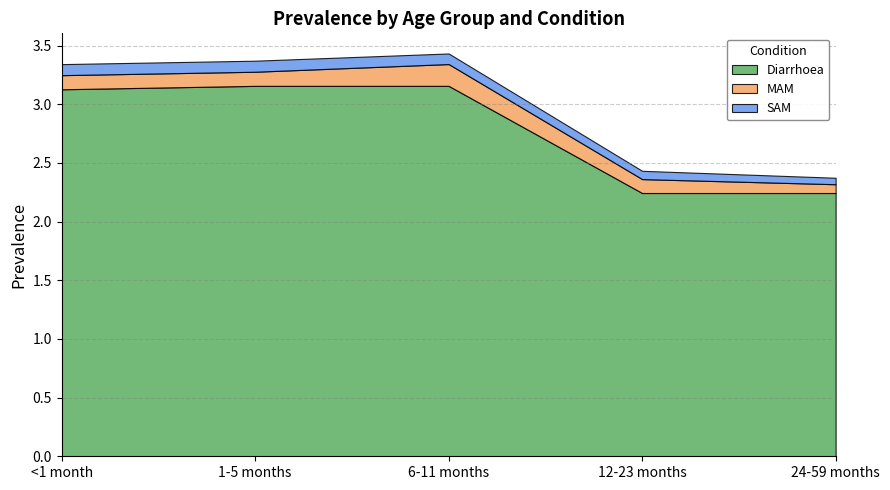

Reading left to right, what are all the values shown in this chart?

Diarrhoea: 3.1	3.2	3.2	2.2	2.2
MAM: 0.1	0.1	0.2	0.1	0.1
SAM: 0.1	0.1	0.1	0.1	0.1